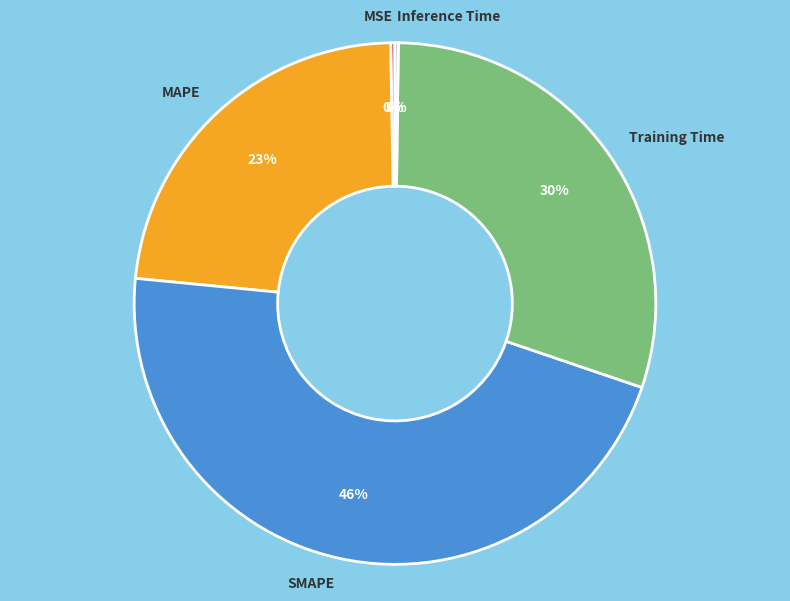

To the nearest percent, what is the difference between the largest and smallest slice percentages?

46%